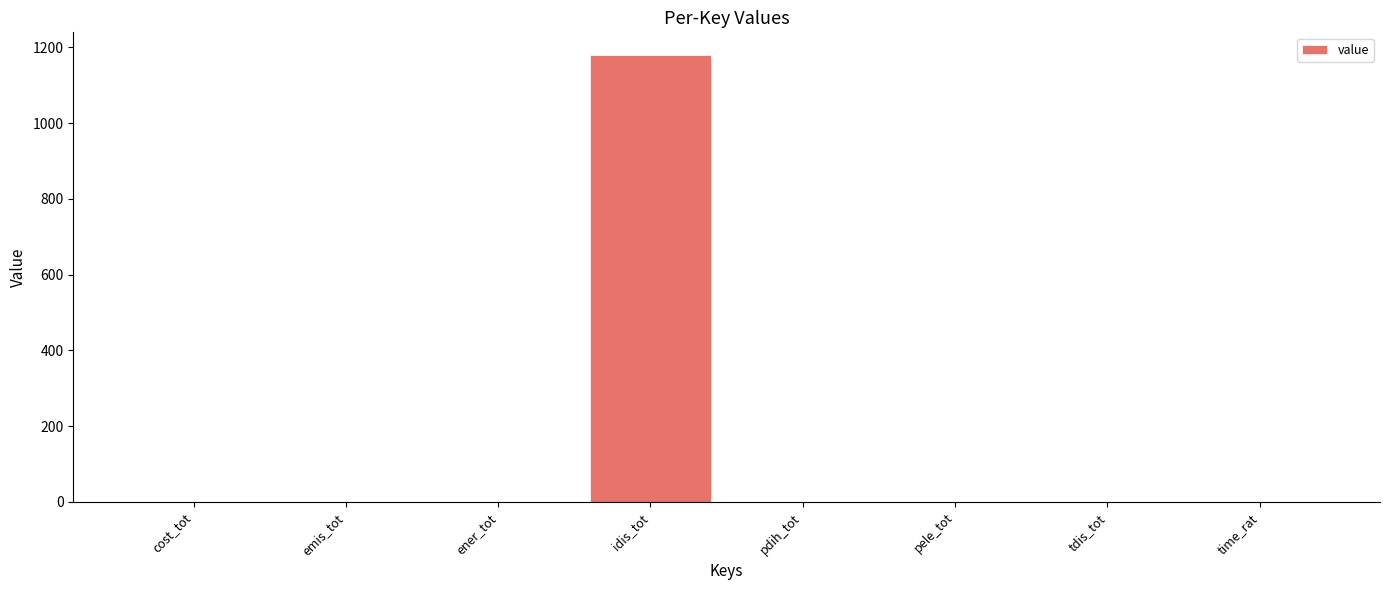

What is the average value?

147.6